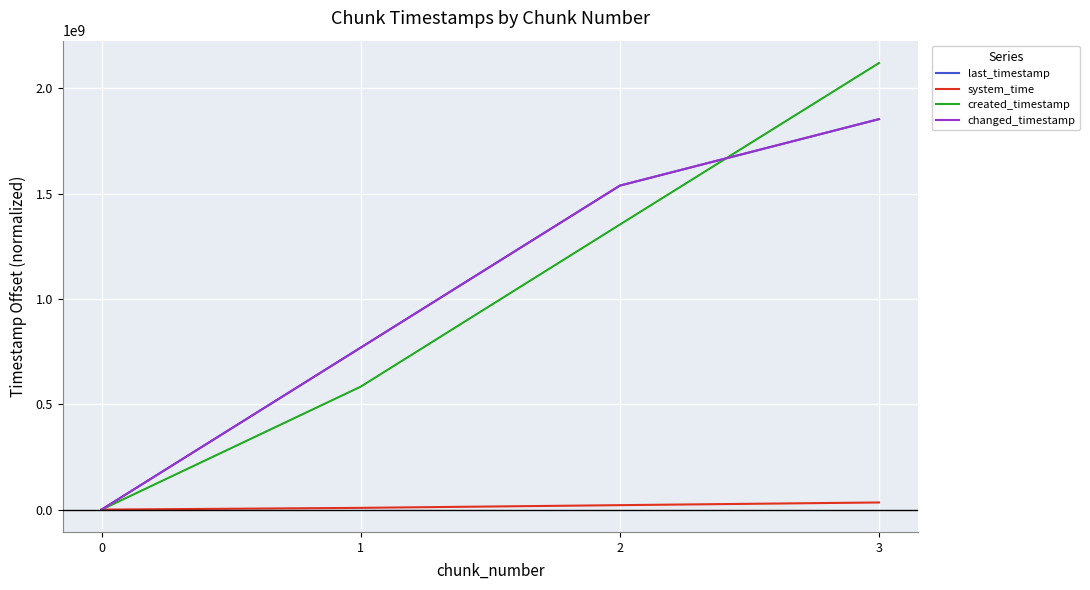

Rank the series at 3 from lowest to highest value.

system_time, last_timestamp, changed_timestamp, created_timestamp